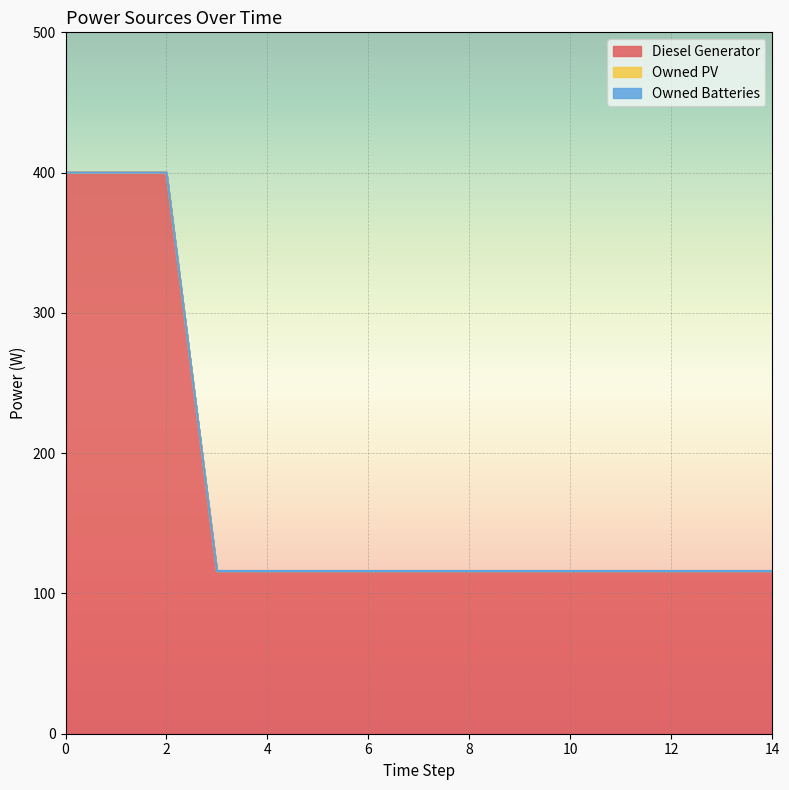

At 1, list the series in order from largest to smallest.

Diesel Generator, Owned PV, Owned Batteries